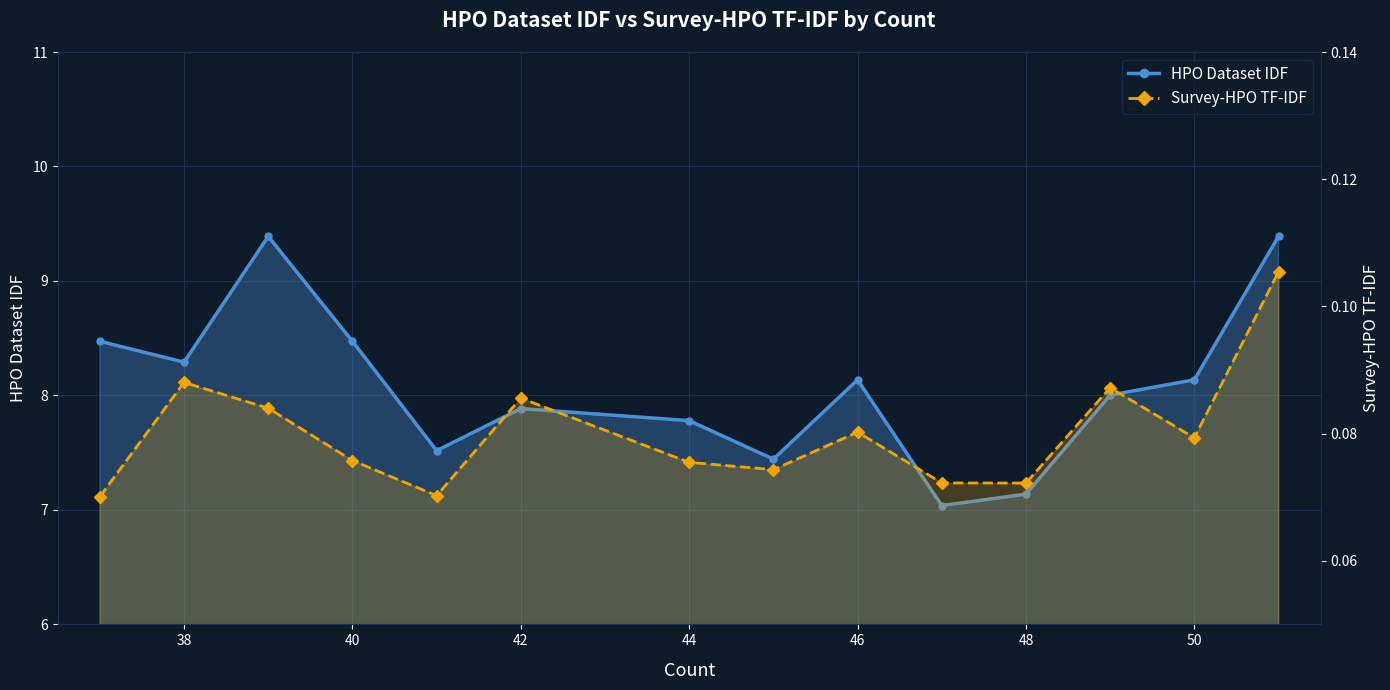

Count the Survey-HPO TF-IDF values in the range 0 to 1.

14